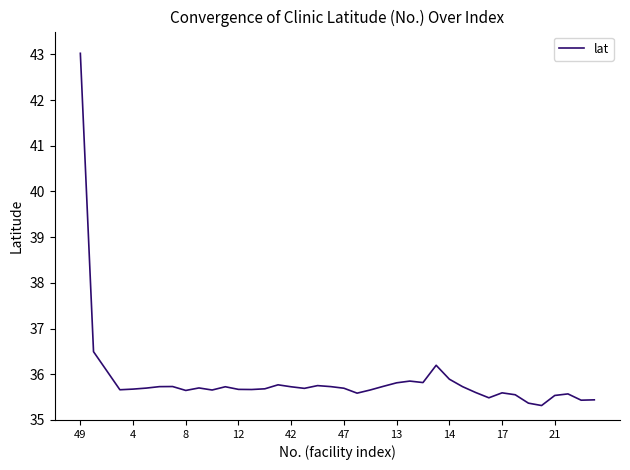

What is the greatest value displayed?

43.0